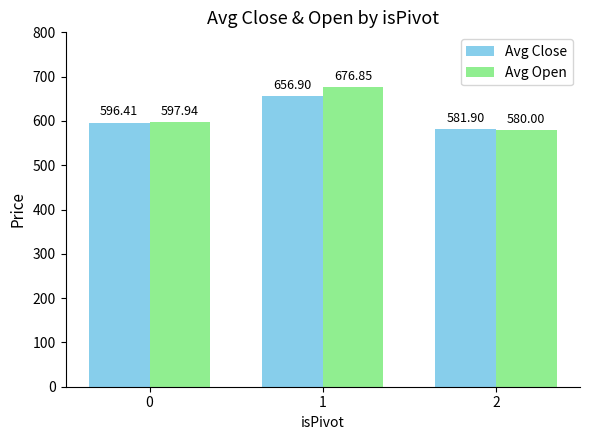

List the series in order of their peak value, highest first.

Avg Open, Avg Close